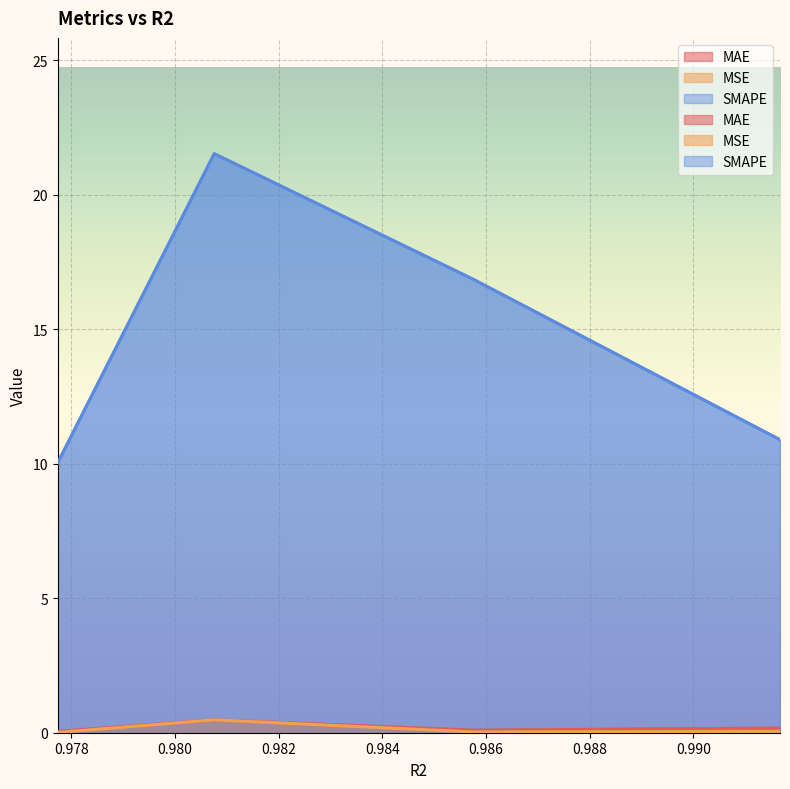

At 0.9916719794273376, list the series in order from largest to smallest.

SMAPE, MAE, MSE